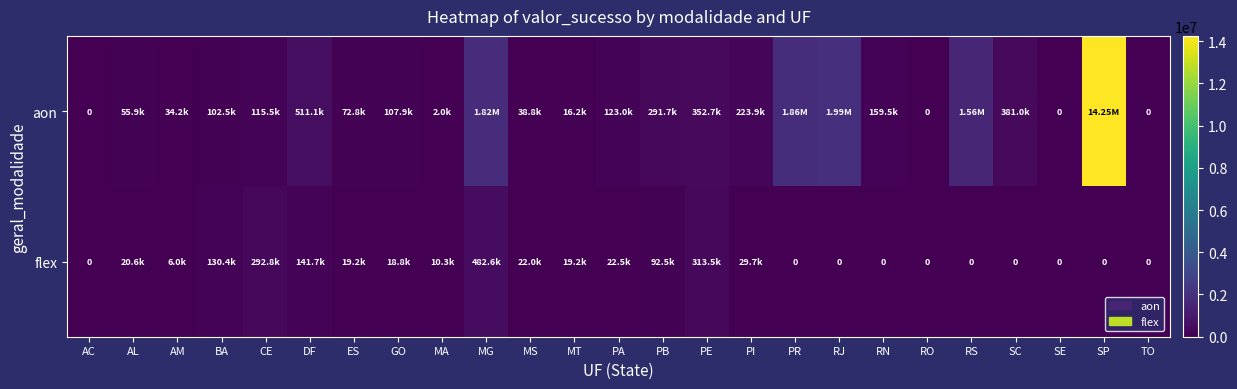

Where is flex nearest to the value 241302?

CE